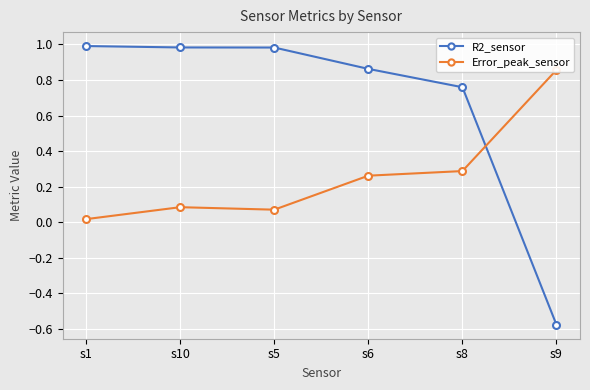

What is the label of the 4th point from the right?

s5